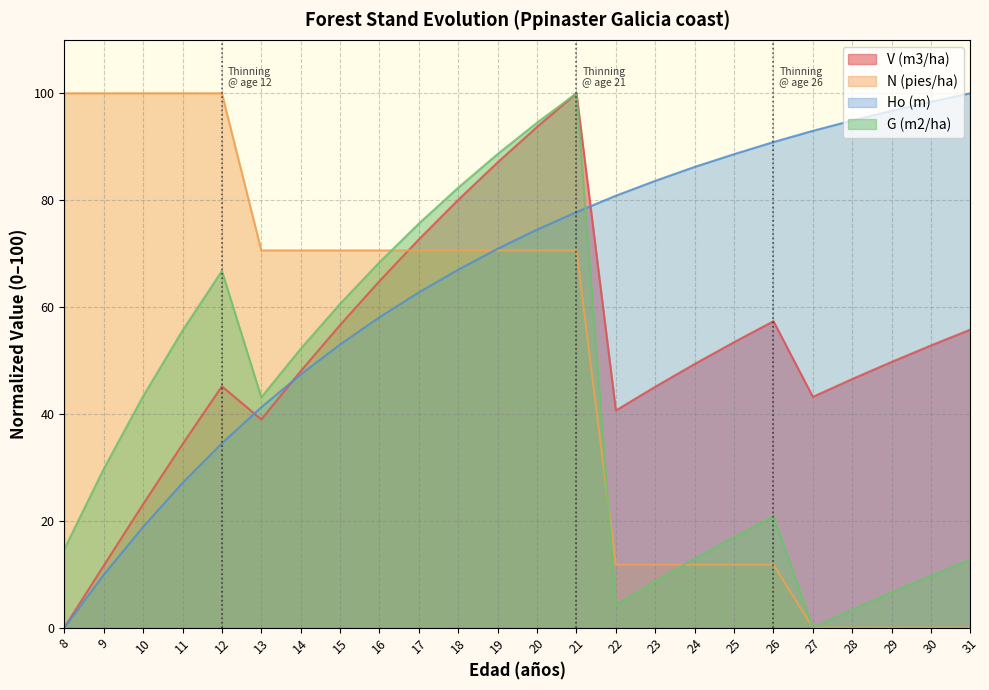

Reading left to right, list all the values displayed in this chart.

V (m3/ha): 0.0	11.6	23.1	34.3	45.2	39.0	48.0	56.6	64.9	72.7	80.1	87.1	93.7	100.0	40.6	45.1	49.3	53.4	57.3	43.2	46.5	49.7	52.8	55.8
N (pies/ha): 100.0	100.0	100.0	100.0	100.0	70.6	70.6	70.6	70.6	70.6	70.6	70.6	70.6	70.6	11.8	11.8	11.8	11.8	11.8	0.0	0.0	0.0	0.0	0.0
Ho (m): 0.0	9.9	18.8	27.1	34.5	41.2	47.4	53.0	58.1	62.7	67.0	70.9	74.5	77.8	80.8	83.6	86.2	88.6	90.9	93.0	94.9	96.7	98.4	100.0
G (m2/ha): 14.7	29.7	43.3	55.6	66.7	43.1	52.2	60.6	68.4	75.6	82.3	88.6	94.5	100.0	4.2	8.7	12.9	17.0	20.8	0.0	3.4	6.6	9.7	12.7